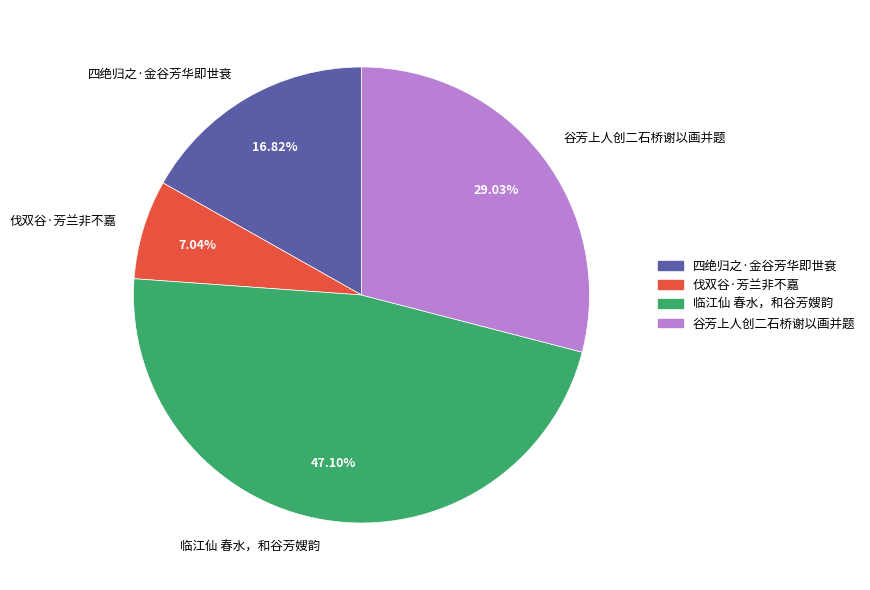

Which category has the biggest portion of the pie?

临江仙 春水，和谷芳嫂韵